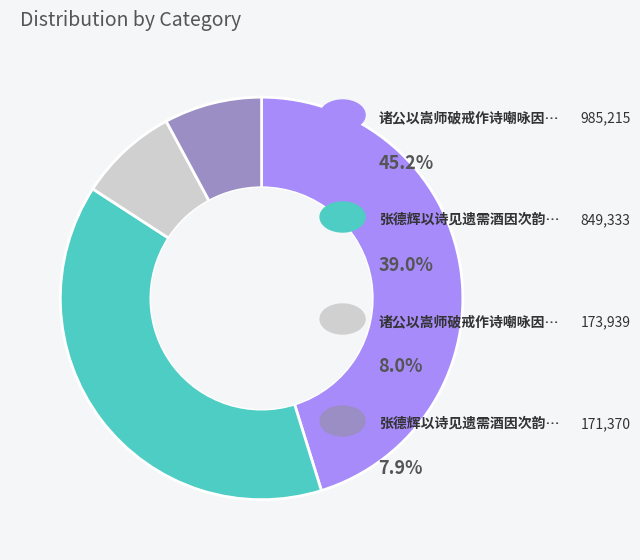

Does any single category account for the majority?

No